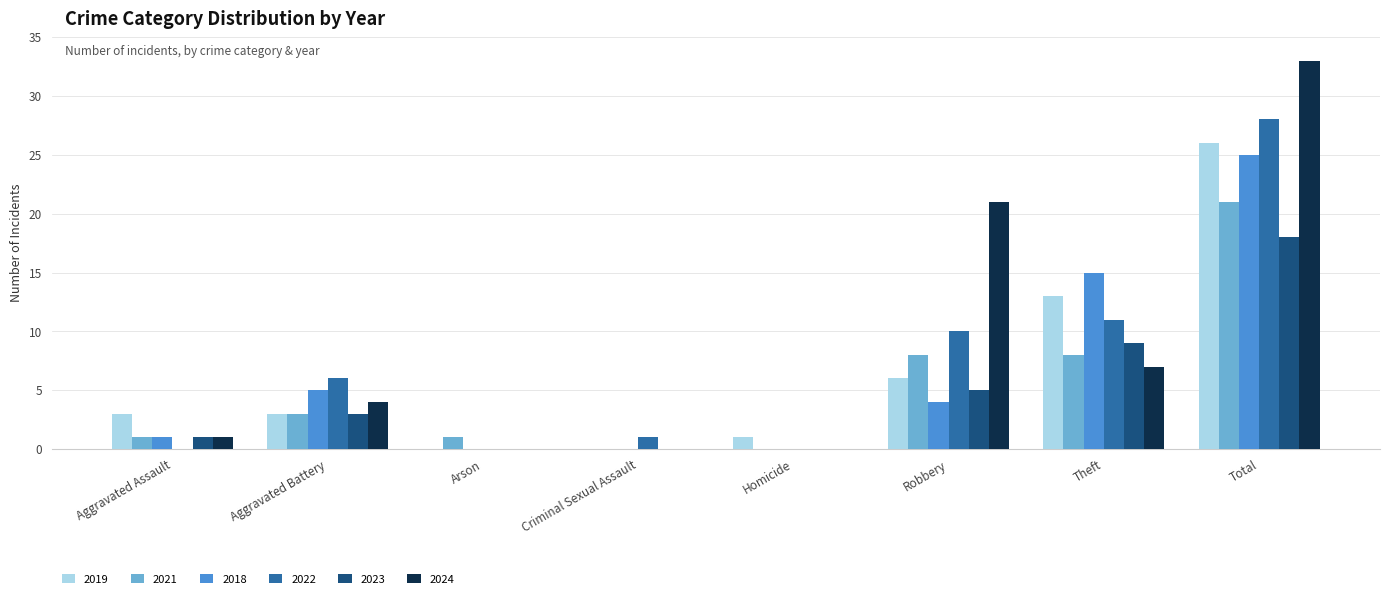

How many categories are shown in the chart?

8